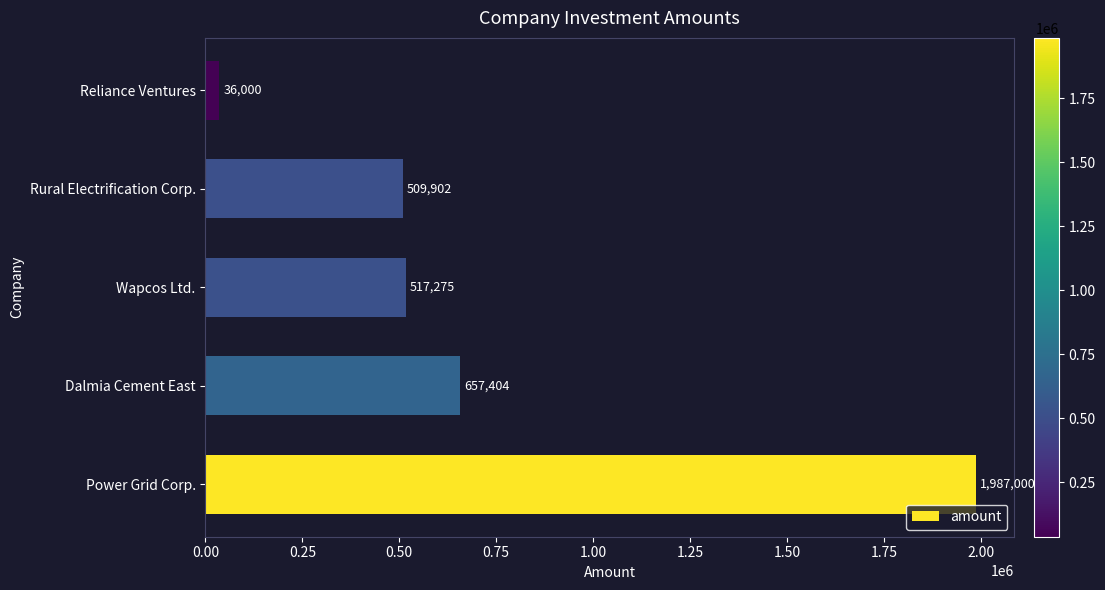

What is the smallest value displayed?

36000